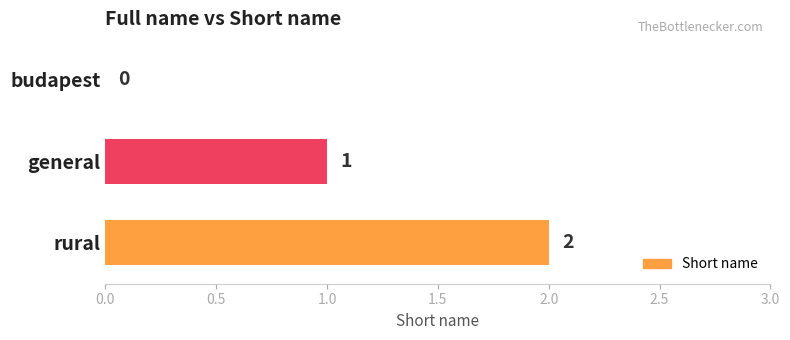

What is the sum of all values?

3